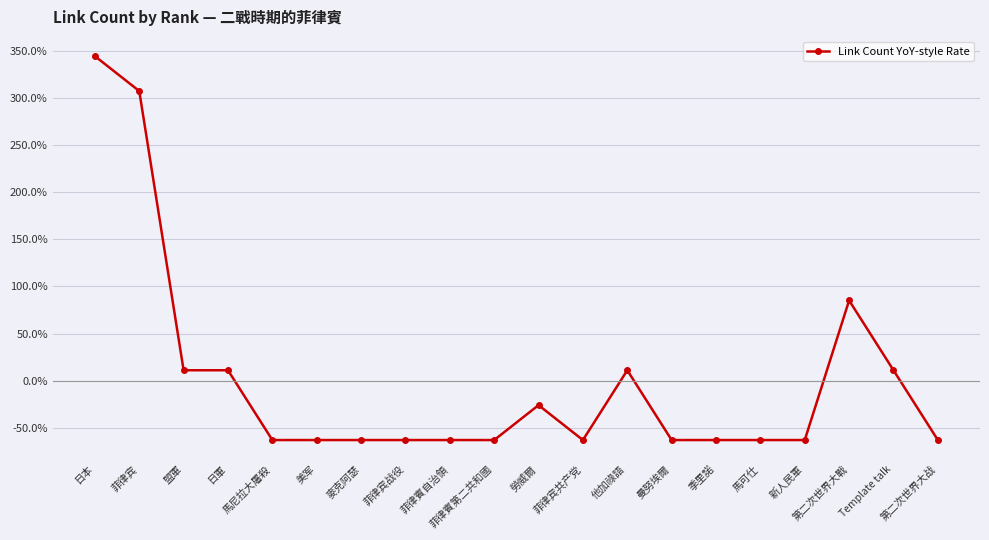

How many points are higher than both their immediate neighbors (excluding endpoints)?

3